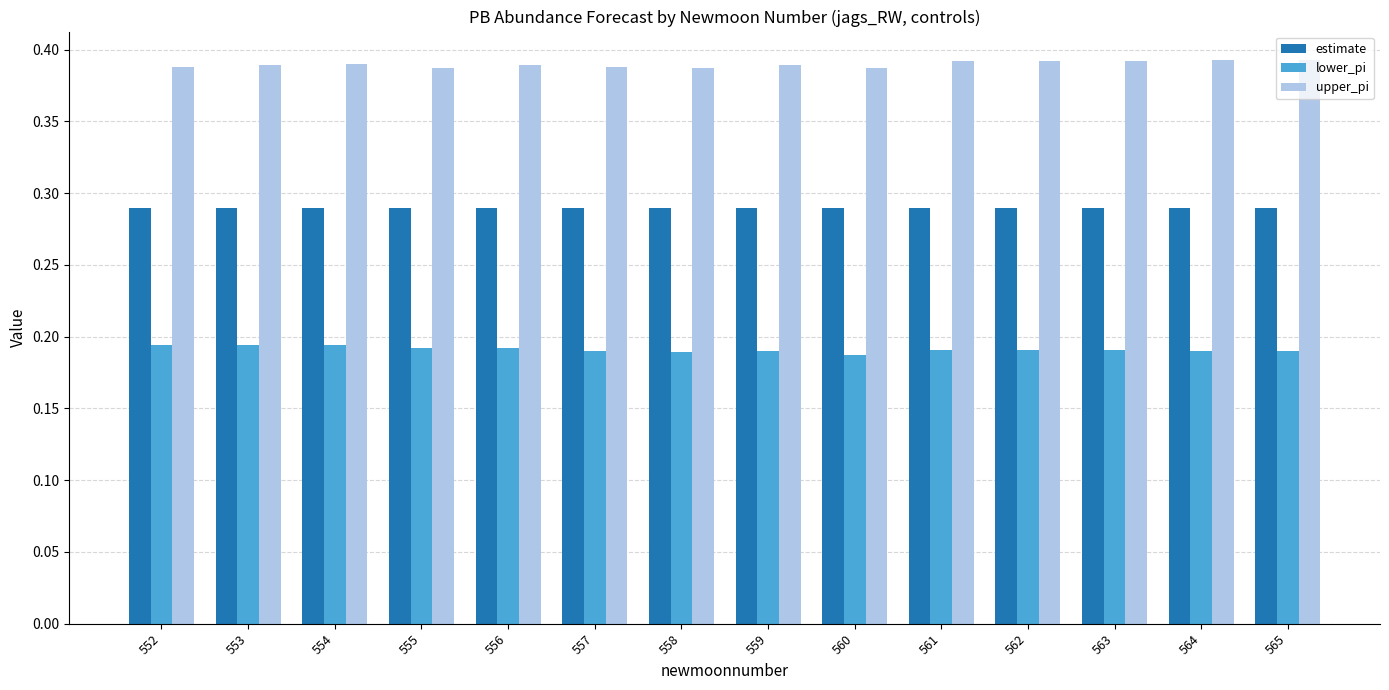

What is the sum of the upper_pi values at 558 and 564?

0.8